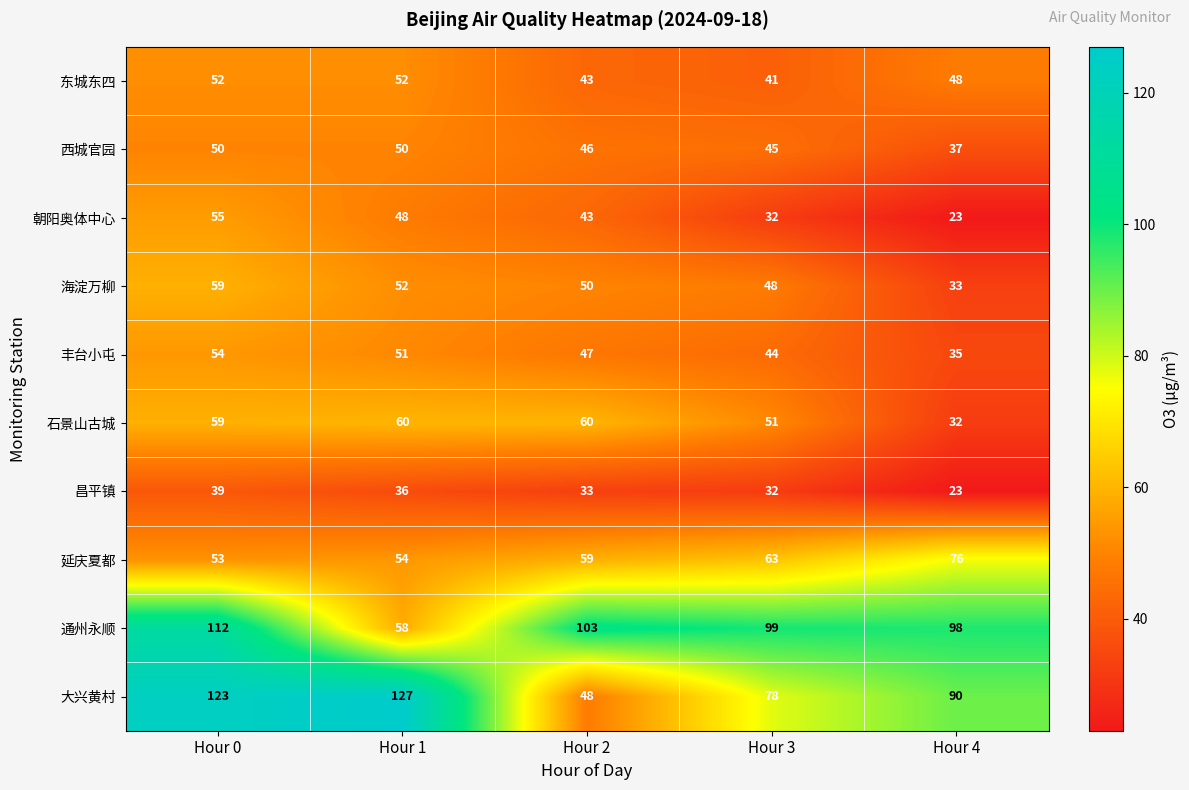

Where does the 通州永顺 series first go above 99?

Hour 0